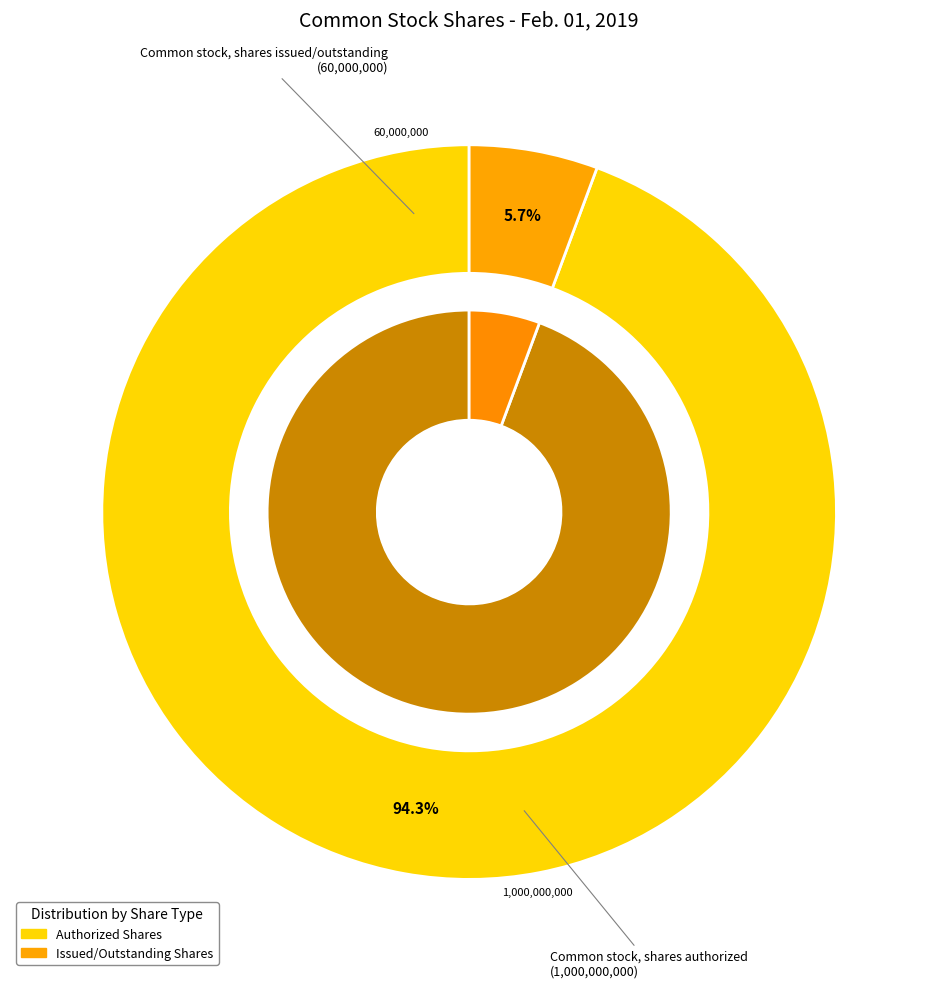

To the nearest percent, what is the combined percentage of Common stock, shares issued/outstanding and Common stock, shares authorized?

100%